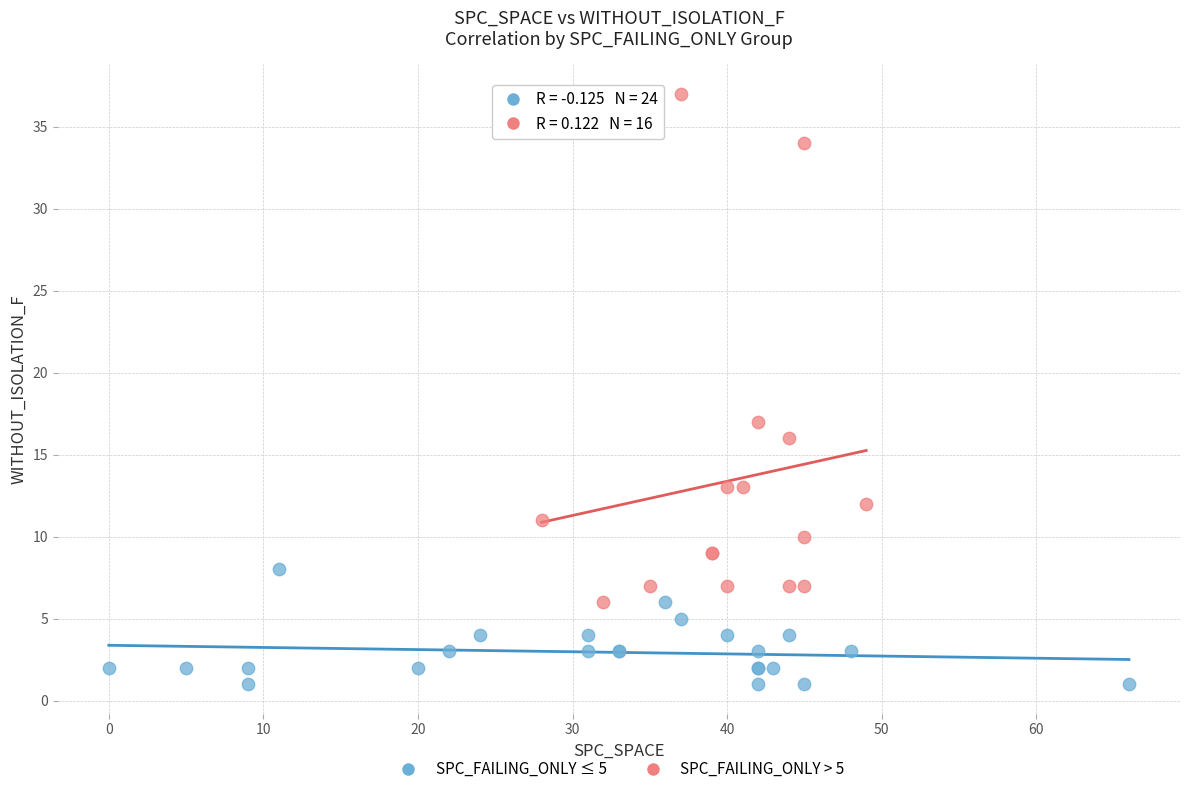

Which series reaches the minimum Y coordinate?

SPC_FAILING_ONLY ≤ 5